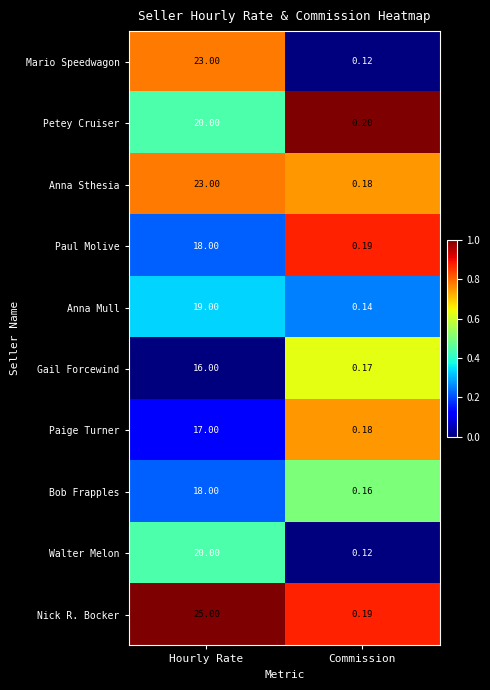

Which label corresponds to the smallest value in the chart?

Commission